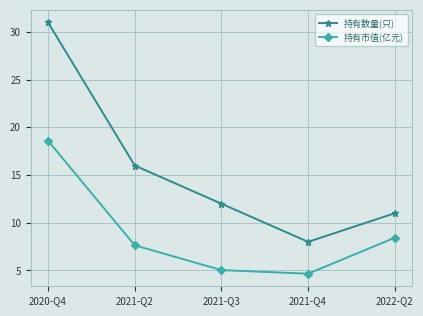

Where is the first local minimum for 持有市值(亿元)?

2021-Q4